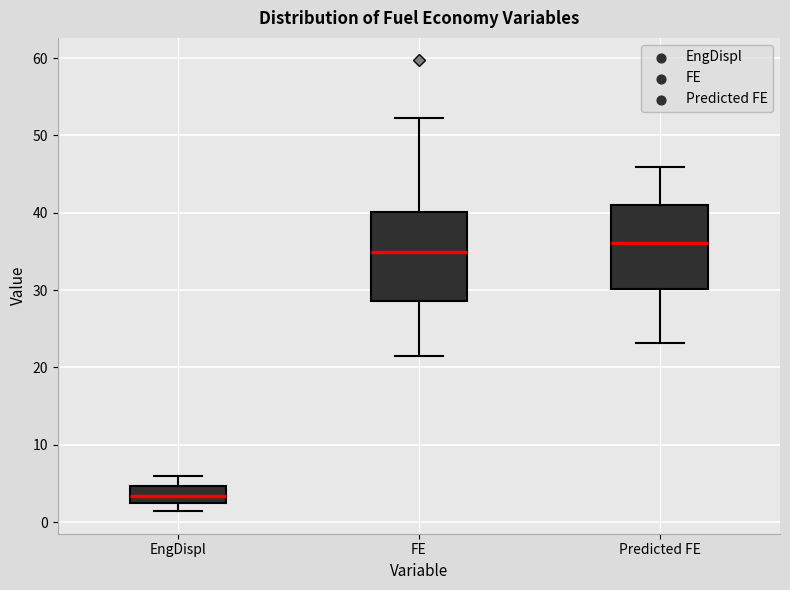

Where does the upper whisker of the box for EngDispl end on the y-axis? The values are not printed on the chart, so give them approximately, as read against the axis.

6